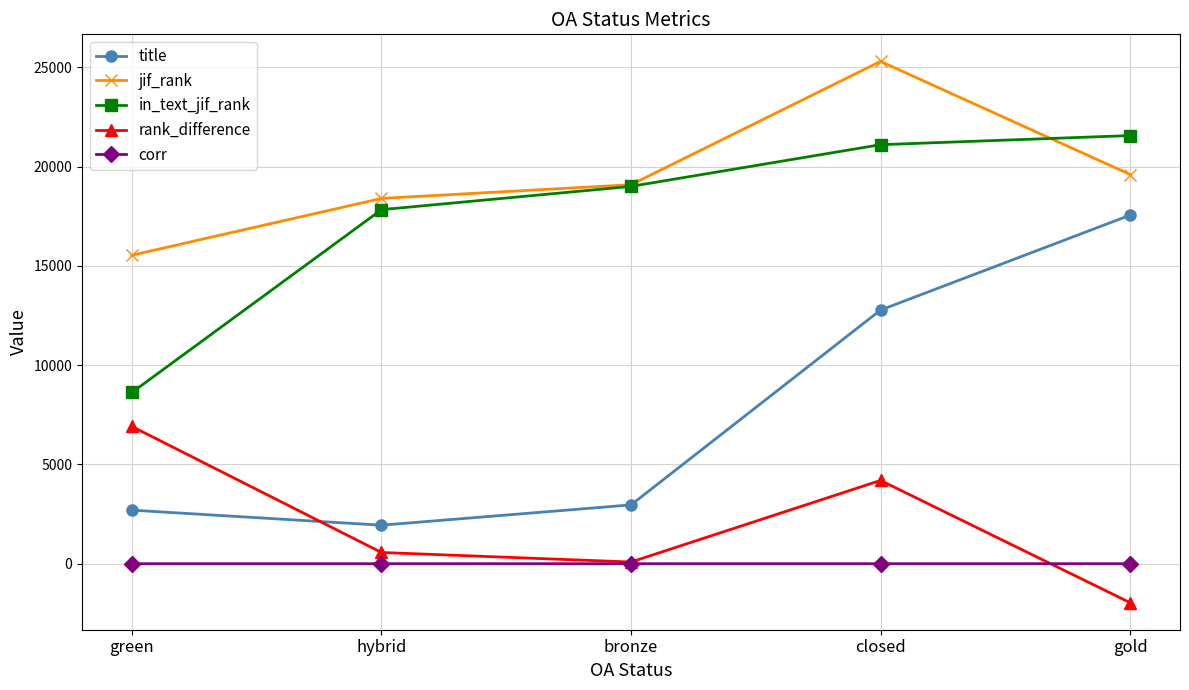

The rank_difference series shows -1961.0 at gold. True or false?

True